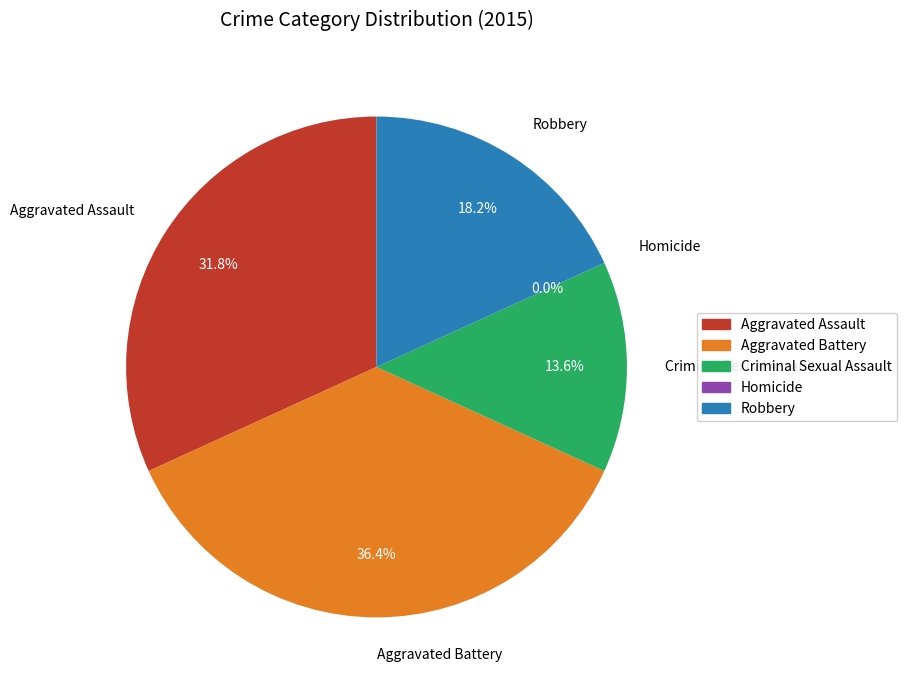

Which slice is the largest?

Aggravated Battery